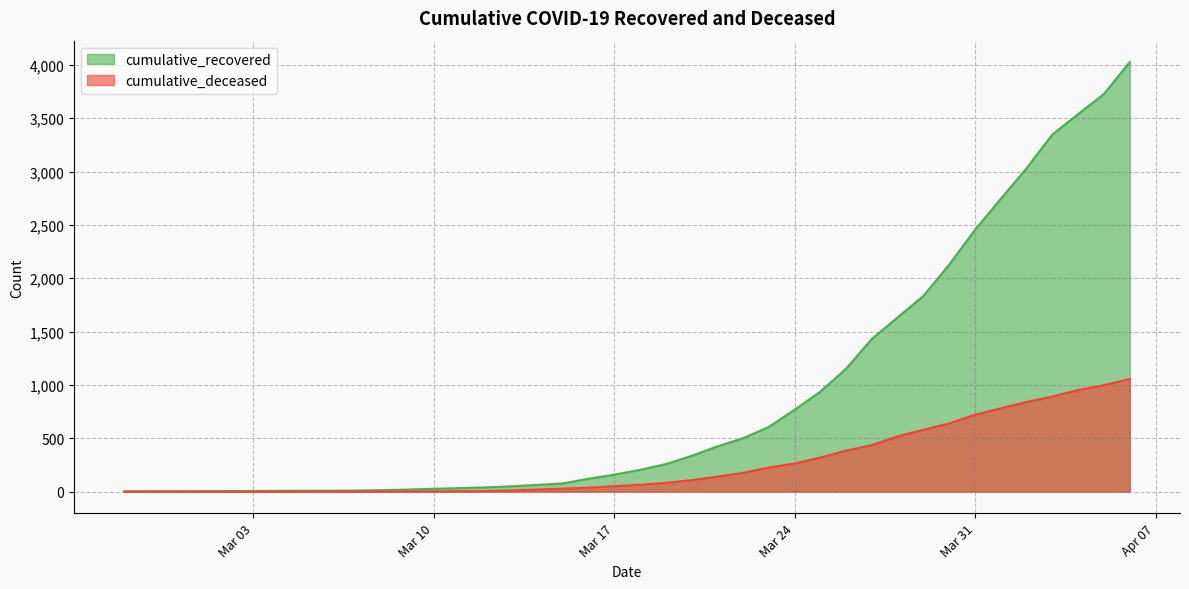

Rank the series by their maximum value, from lowest to highest.

cumulative_deceased, cumulative_recovered